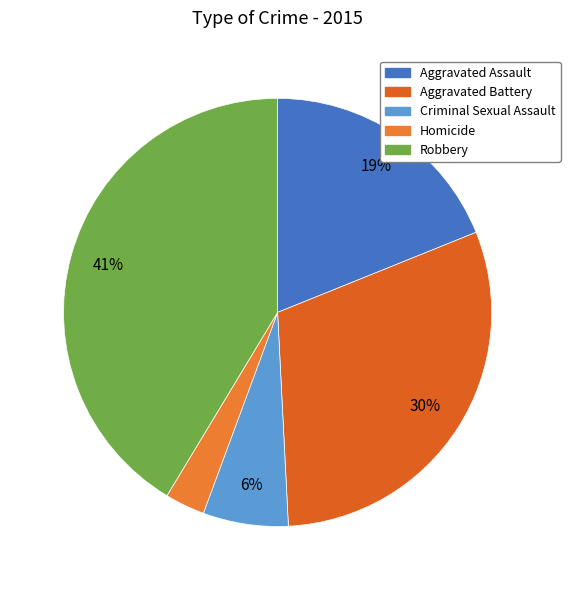

Do Homicide and Aggravated Battery together represent more than half of the pie?

No